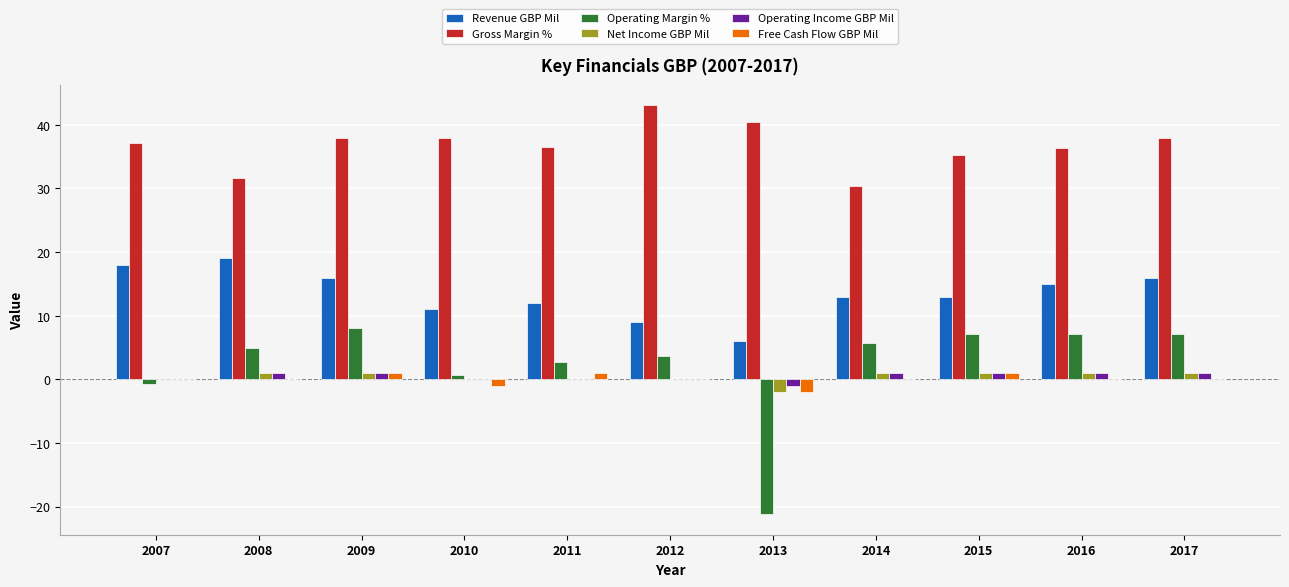

How many data points does each series have?

11